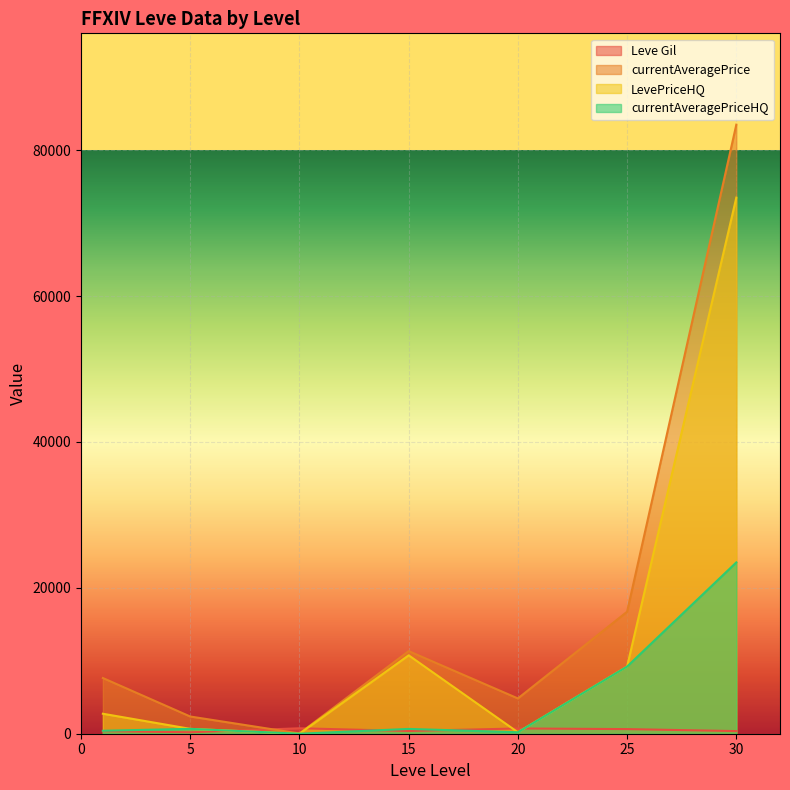

True or false: Leve Gil has a value of 192.3 at 25.

False